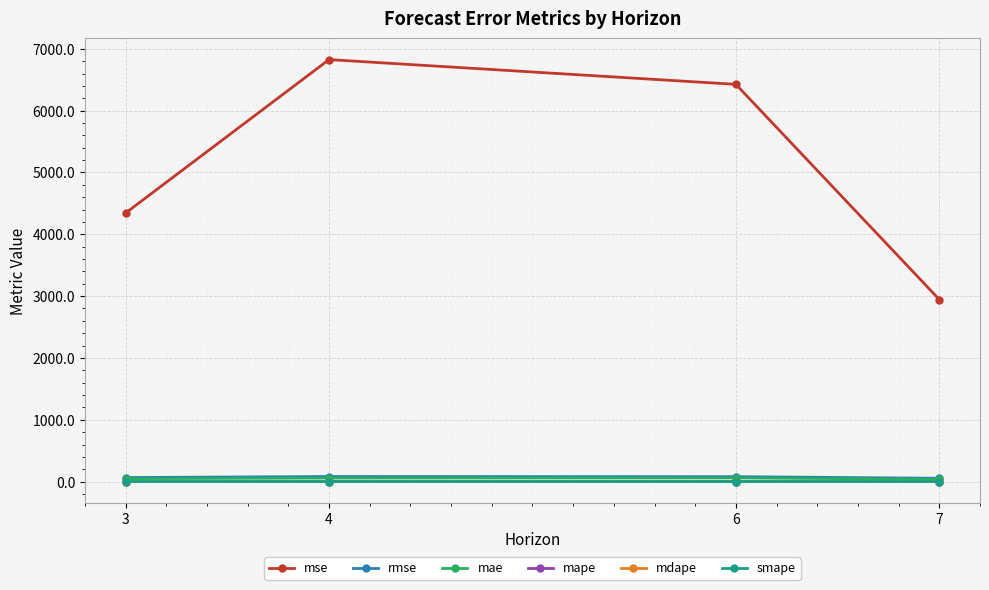

How many values in the rmse series are below 80?

2